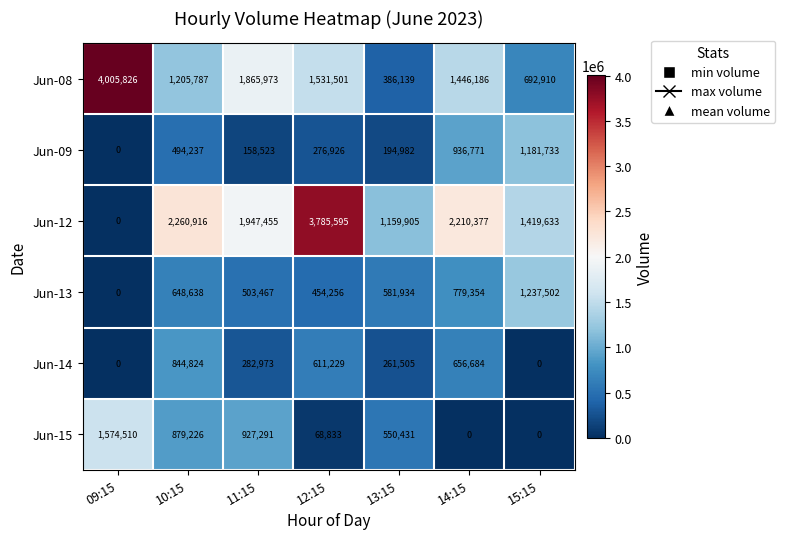

The Jun-14 series shows 400993 at 14:15. True or false?

False